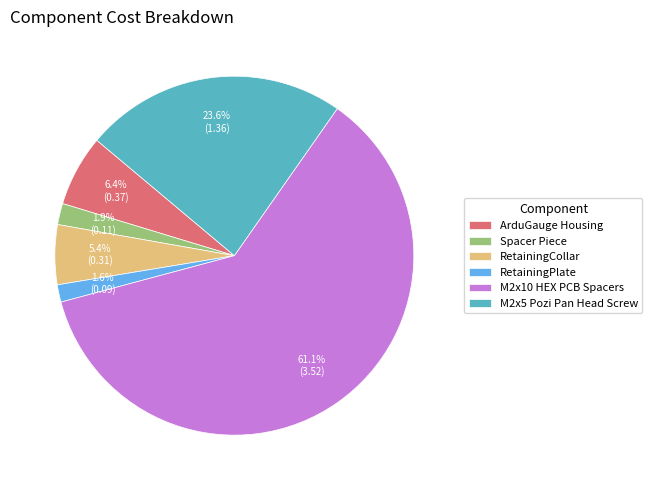

Is the sum of ArduGauge Housing and RetainingPlate greater than half?

No